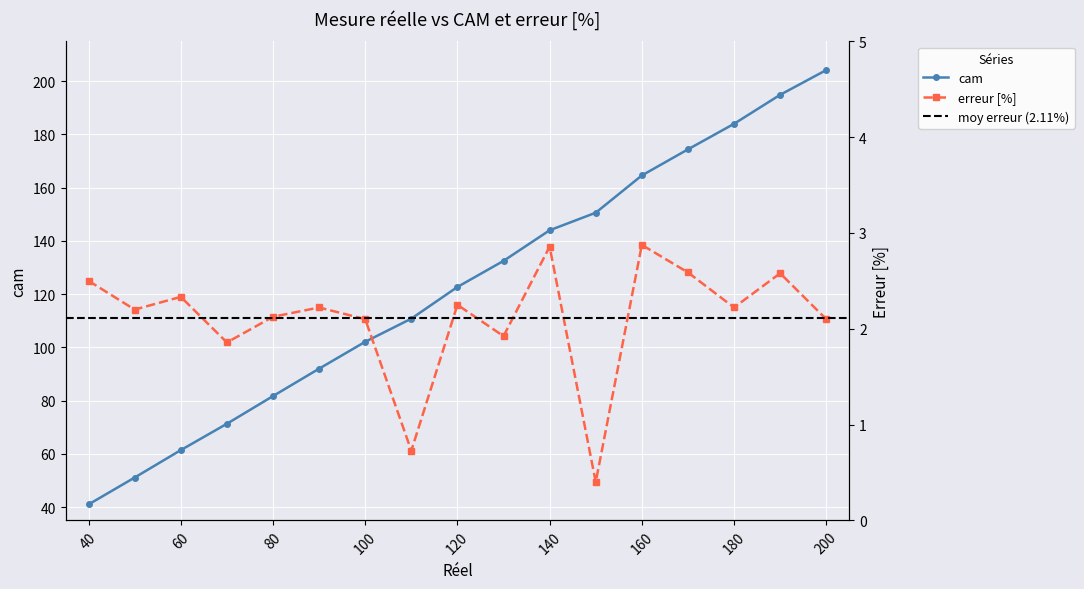

Rank the categories by cam value from lowest to highest.

40, 50, 60, 70, 80, 90, 100, 110, 120, 130, 140, 150, 160, 170, 180, 190, 200